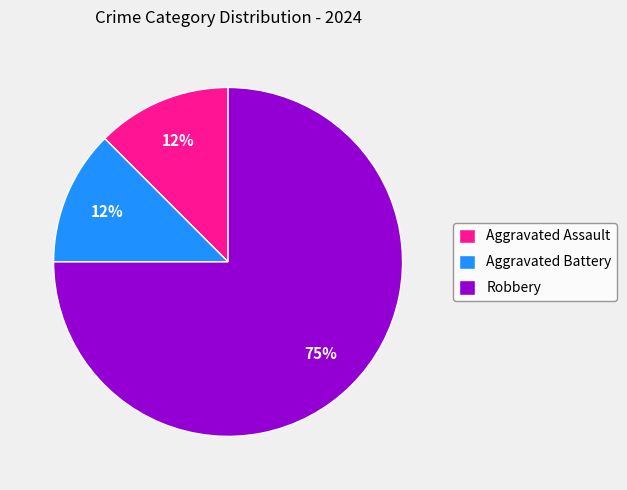

Count the number of slices in the pie.

3